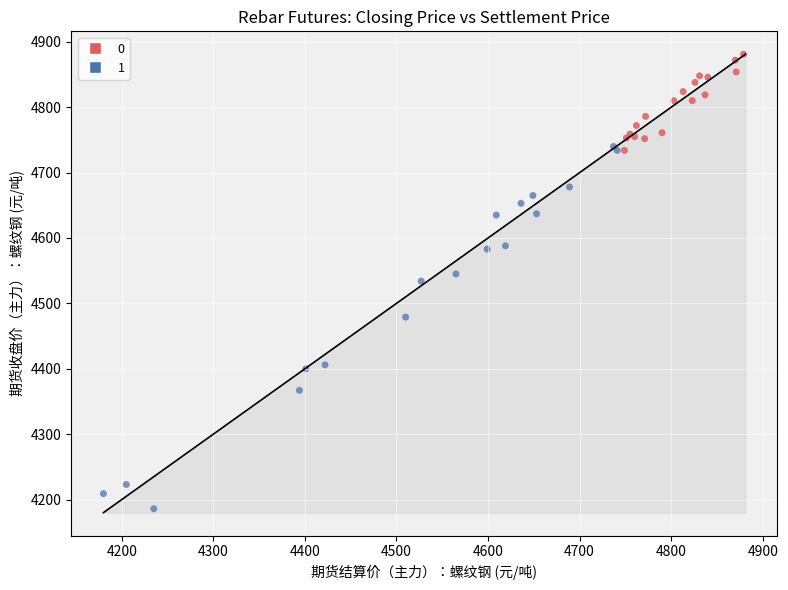

What are all the series names shown in the legend?

0, 1